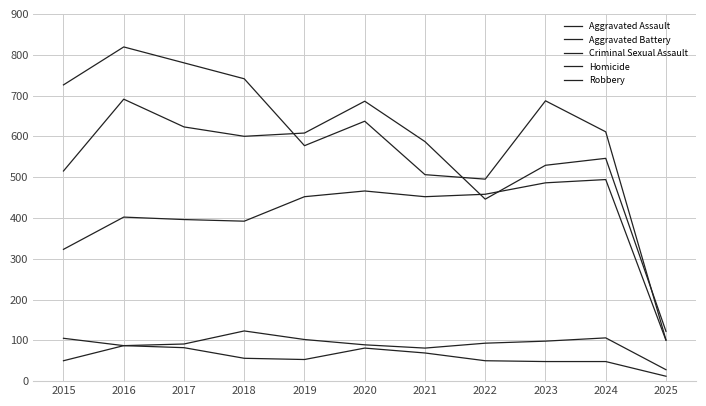

What is the sum of all Aggravated Battery values?

5953